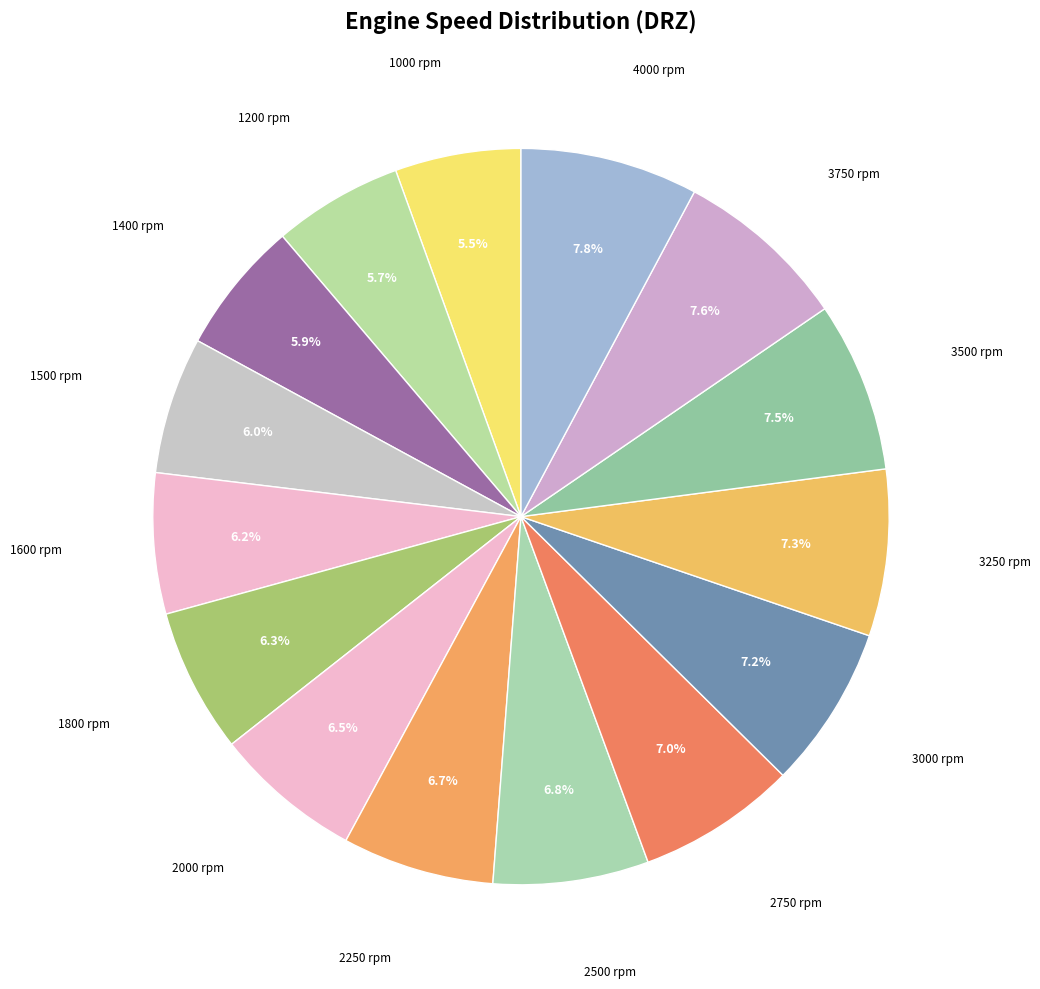

Rank the categories by value from lowest to highest.

1000 rpm, 1200 rpm, 1400 rpm, 1500 rpm, 1600 rpm, 1800 rpm, 2000 rpm, 2250 rpm, 2500 rpm, 2750 rpm, 3000 rpm, 3250 rpm, 3500 rpm, 3750 rpm, 4000 rpm